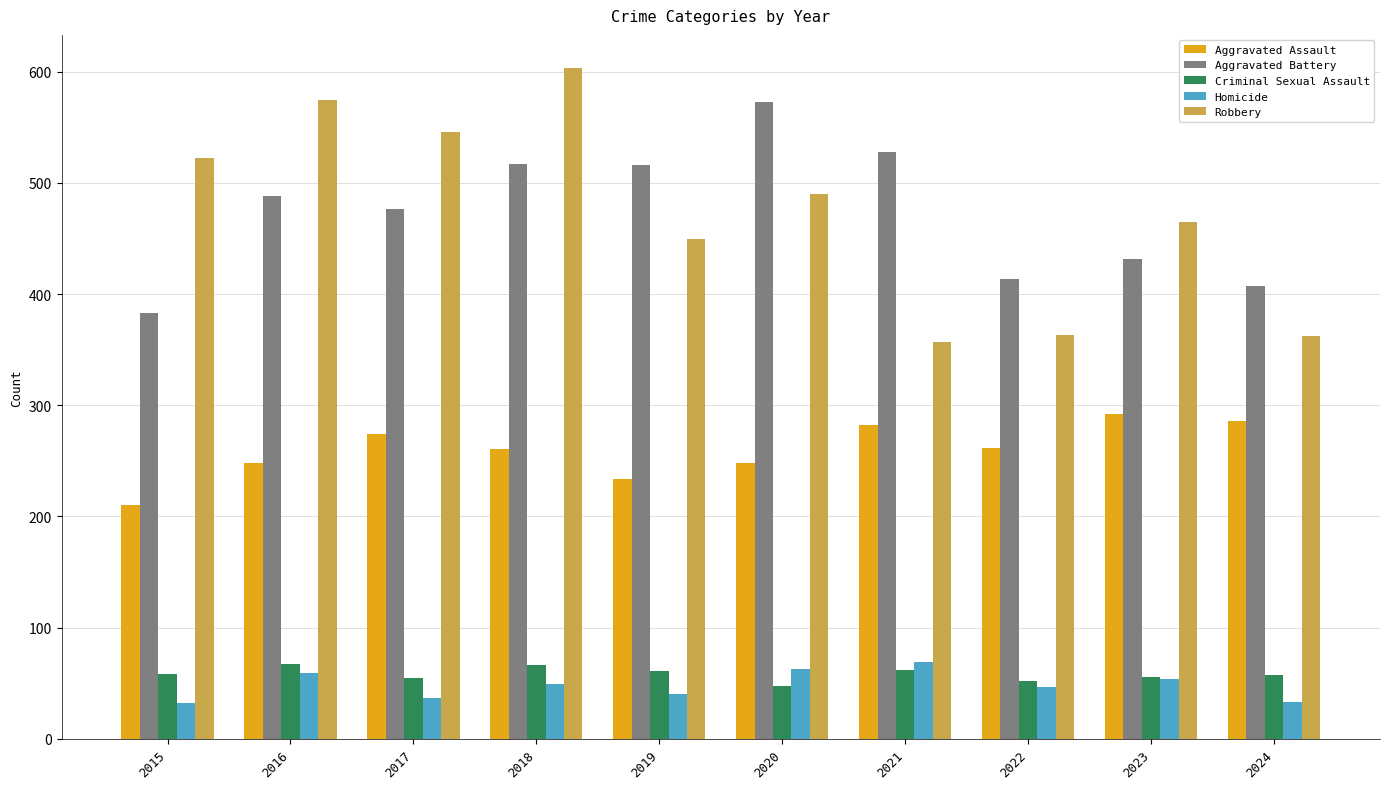

What is the difference between the Criminal Sexual Assault values at 2017 and 2024?

2